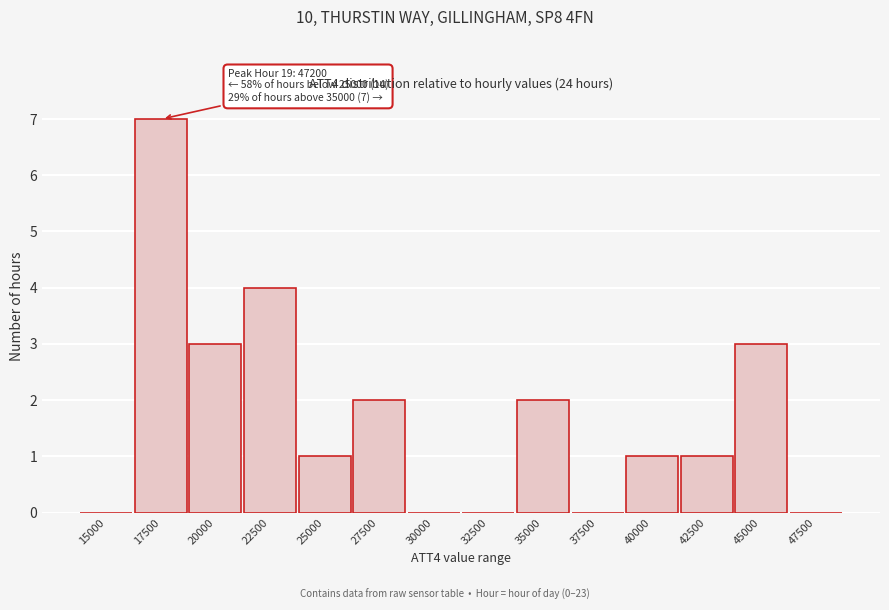

Reading right to left, extract all data points from this chart.

47500=0	45000=3	42500=1	40000=1	37500=0	35000=2	32500=0	30000=0	27500=2	25000=1	22500=4	20000=3	17500=7	15000=0